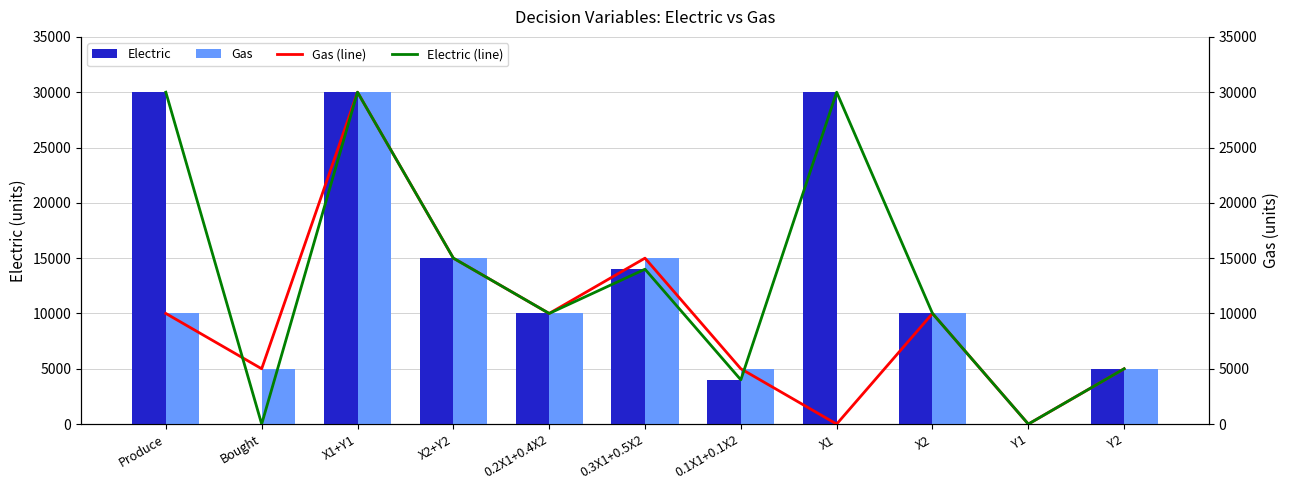

What is the difference between the Electric (line) values at Produce and Y1?

30000.0